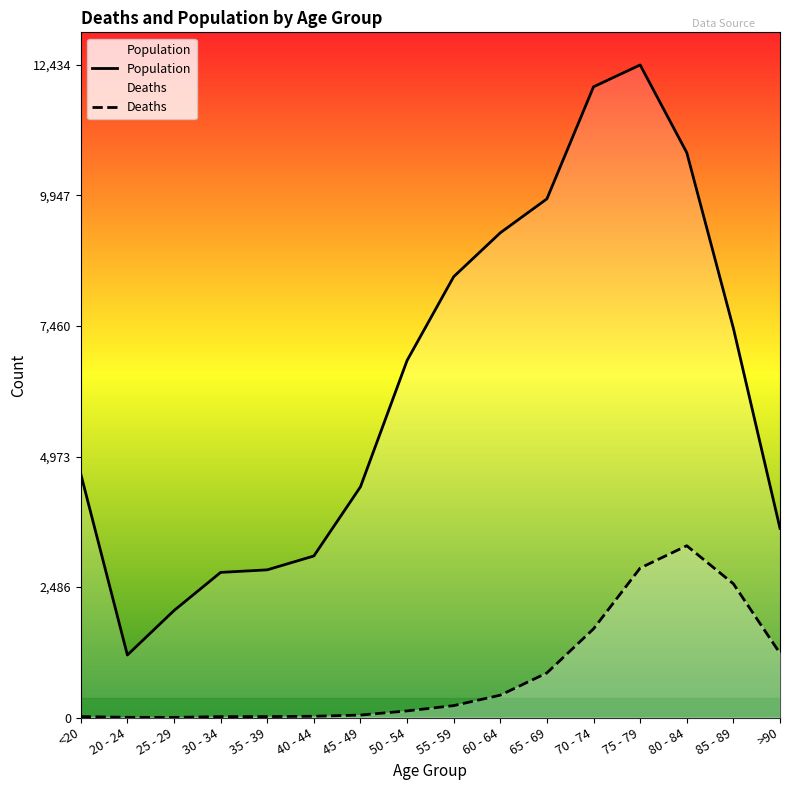

Reading left to right, what are all the values shown in this chart?

Population: 4641	1191	2038	2765	2814	3078	4396	6803	8400	9236	9883	12018	12434	10764	7417	3604
Deaths: 18	4	3	17	18	24	47	126	227	426	850	1690	2848	3273	2548	1224